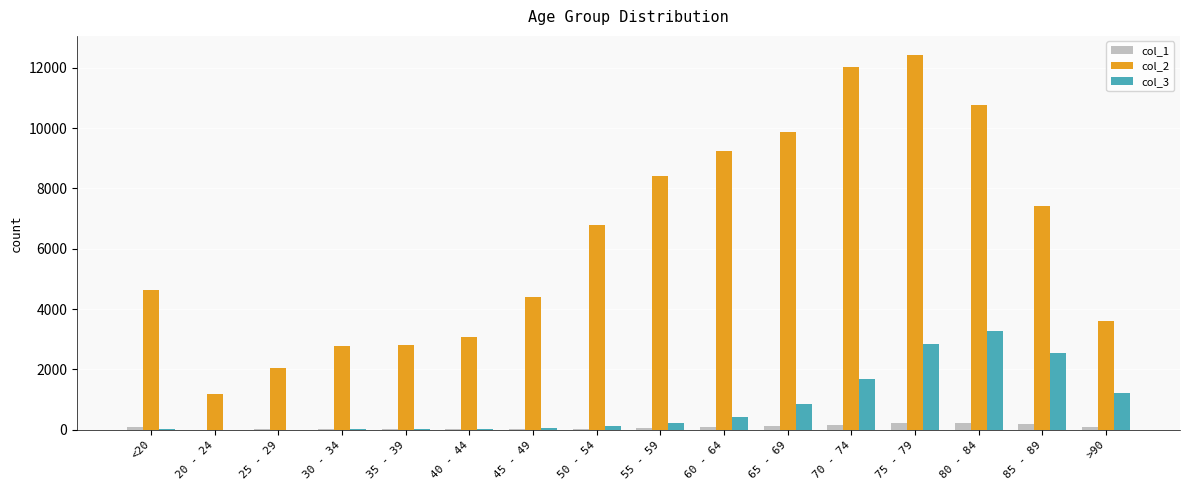

Is the value of col_2 at 85 - 89 greater than the value of col_3 at 20 - 24?

Yes